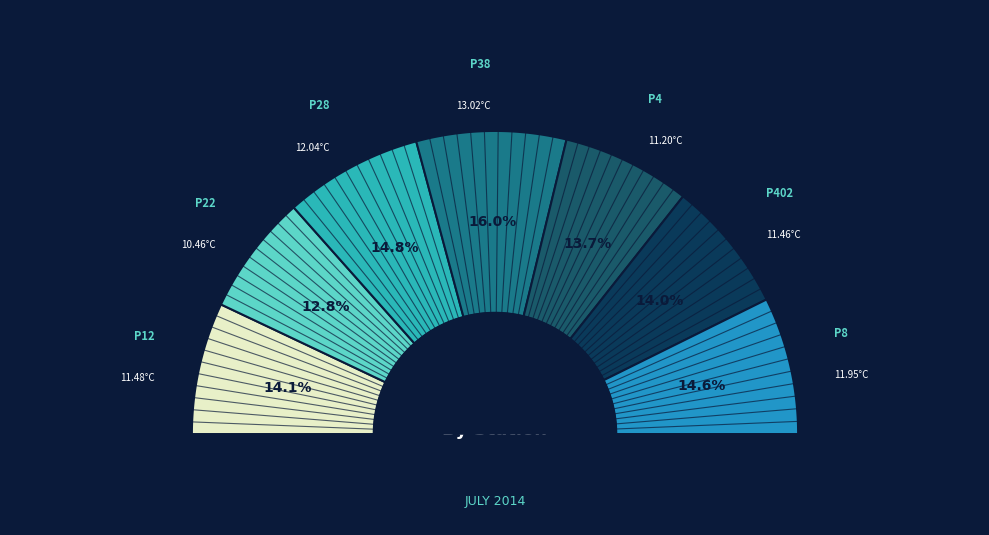

To the nearest percent, what portion does P28 represent?

15%